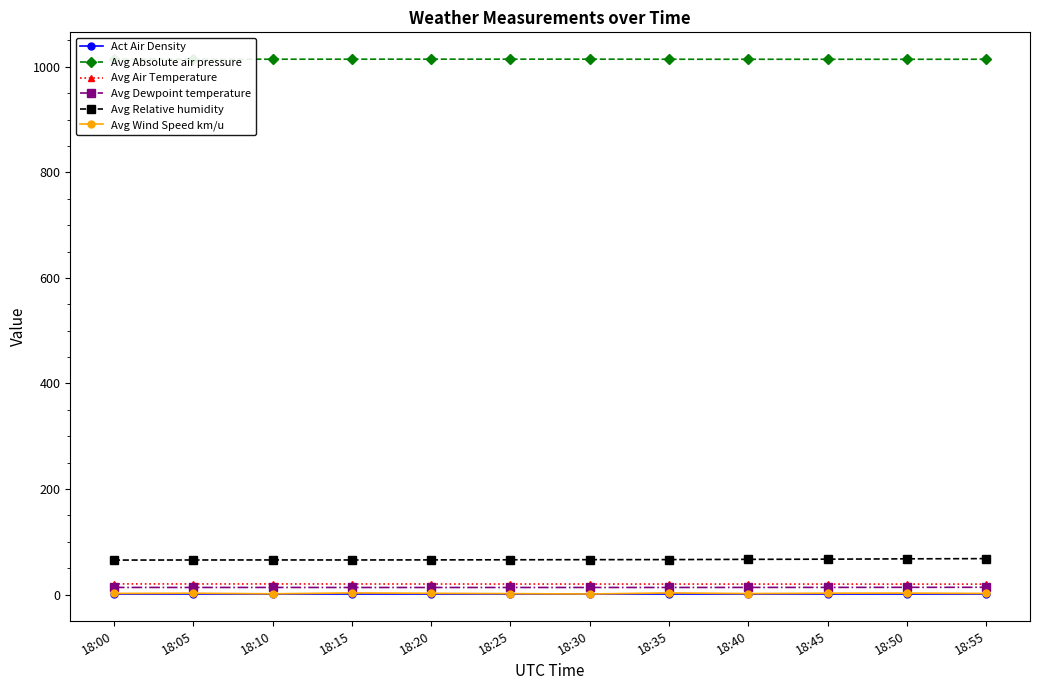

Reading right to left, what are all the values shown in this chart?

Act Air Density: 1.2	1.2	1.2	1.2	1.2	1.2	1.2	1.2	1.2	1.2	1.2	1.2
Avg Absolute air pressure: 1014.2	1014.1	1014.2	1014.2	1014.2	1014.3	1014.3	1014.3	1014.3	1014.3	1014.3	1014.5
Avg Air Temperature: 20.0	20.0	20.0	20.1	20.1	20.1	20.1	20.2	20.2	20.3	20.3	20.4
Avg Dewpoint temperature: 13.9	13.9	13.8	13.7	13.6	13.6	13.6	13.6	13.6	13.7	13.6	13.7
Avg Relative humidity: 68.3	67.9	67.2	66.9	66.4	66.3	66.1	65.8	65.7	65.8	65.7	65.5
Avg Wind Speed km/u: 2.3	2.9	2.8	2.0	3.3	1.3	1.9	2.6	3.3	1.6	2.7	2.3